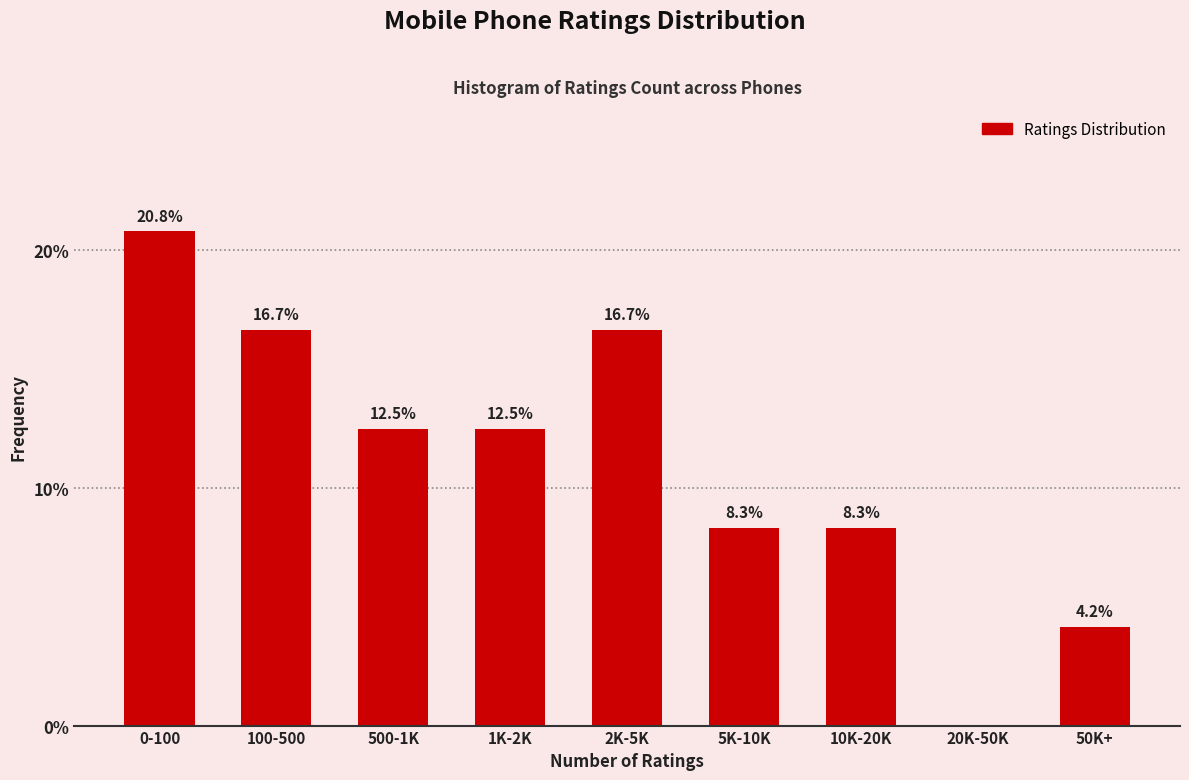

Reading right to left, what are all the values shown in this chart?

50K+=4.2	20K-50K=0.0	10K-20K=8.3	5K-10K=8.3	2K-5K=16.7	1K-2K=12.5	500-1K=12.5	100-500=16.7	0-100=20.8